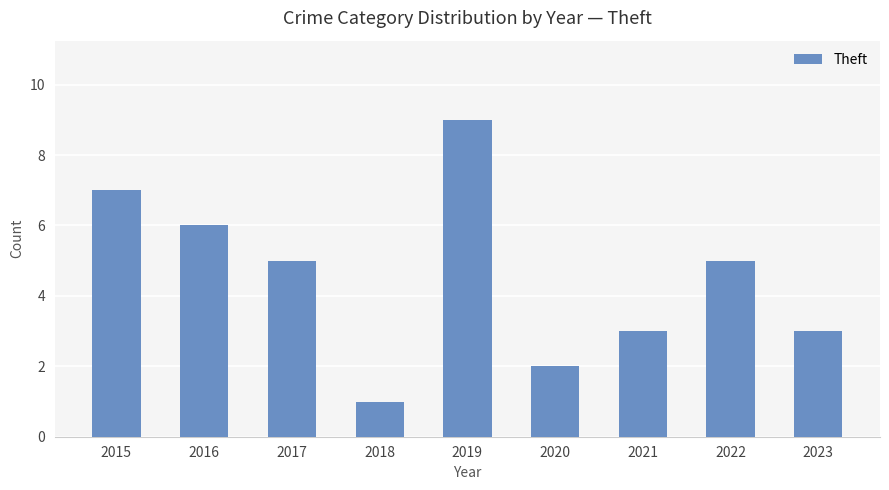

What is the approximate value at 2020?

2